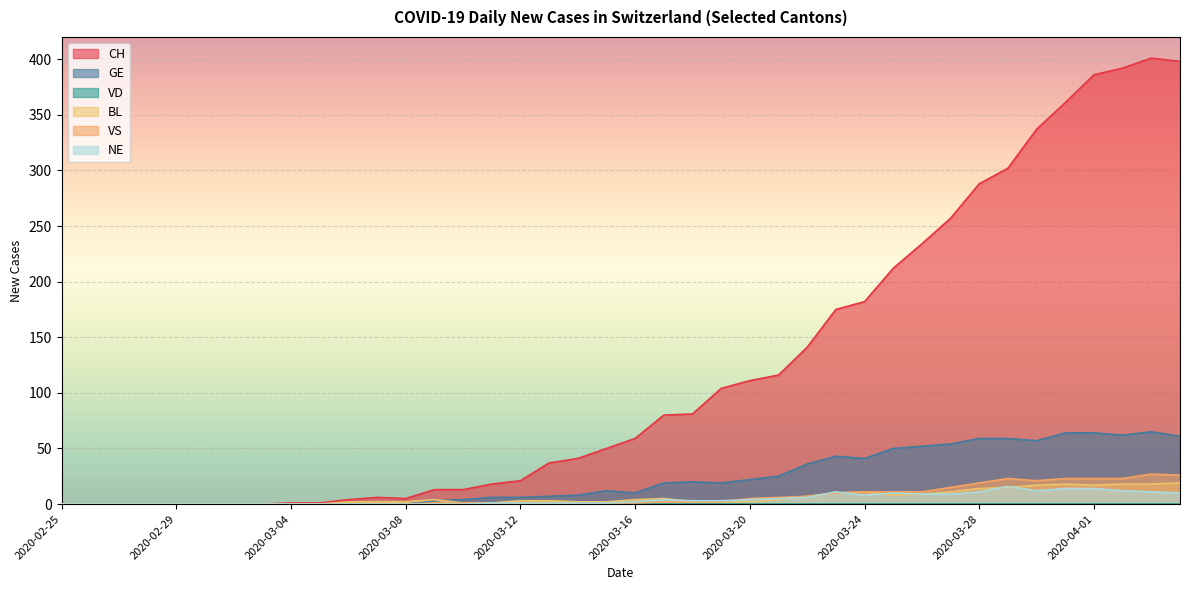

Is the value of VS at 2020-03-02 greater than the value of GE at 2020-03-04?

No